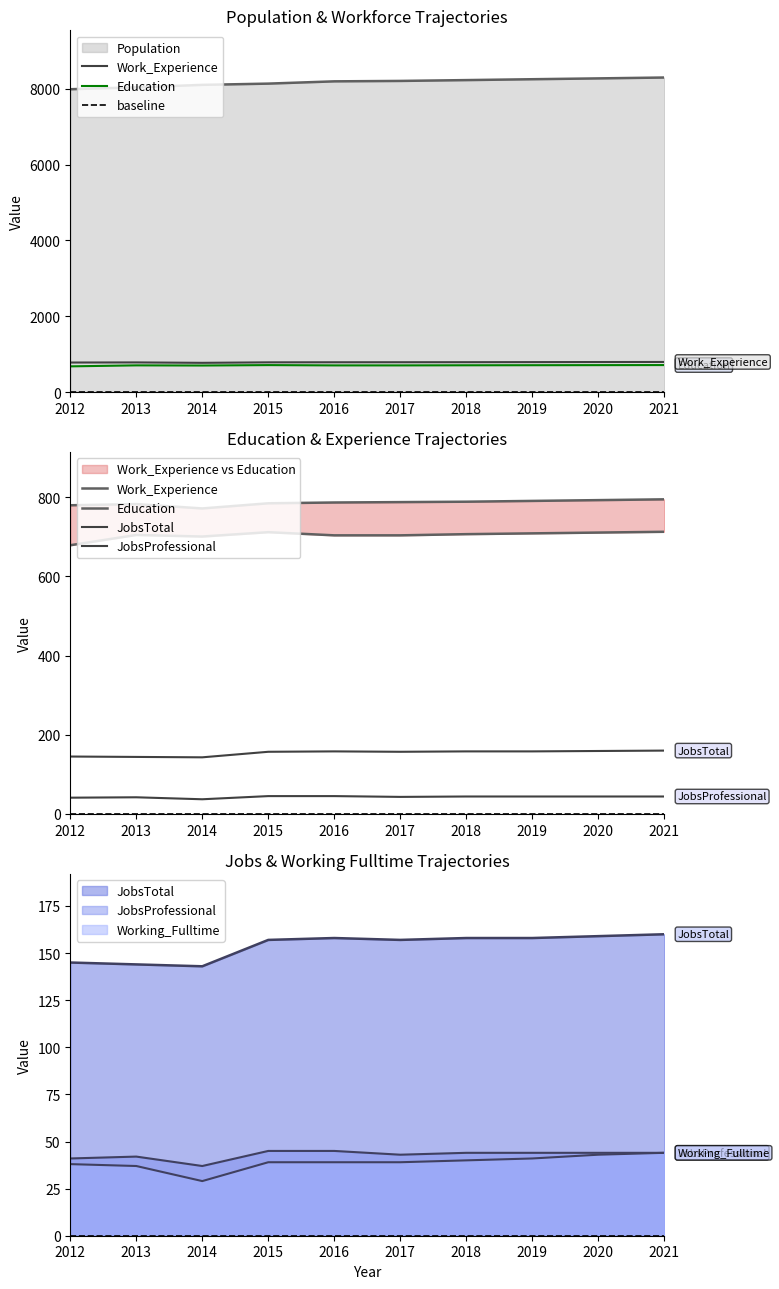

How many values in the Education series are below 707?

5